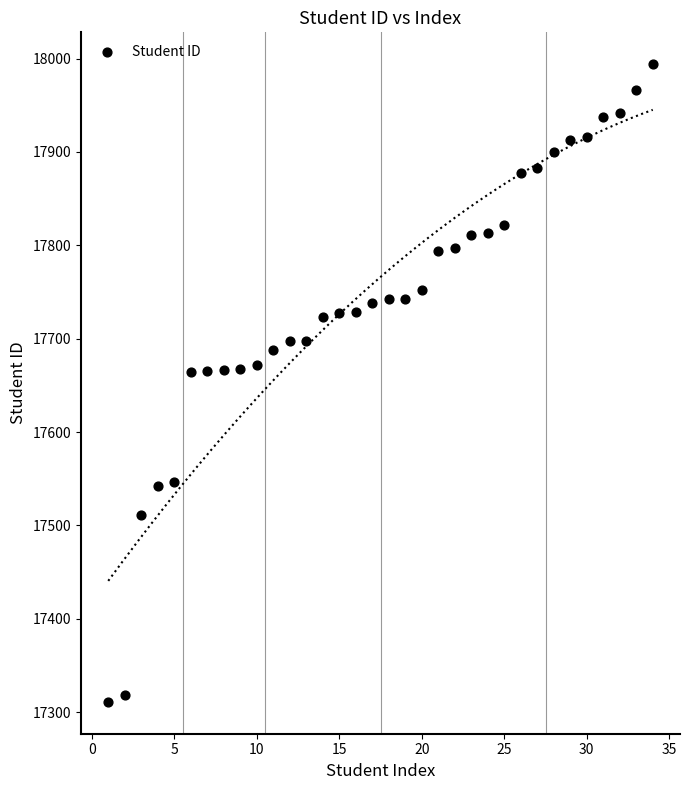

What is the range of X values (max minus min)?

33